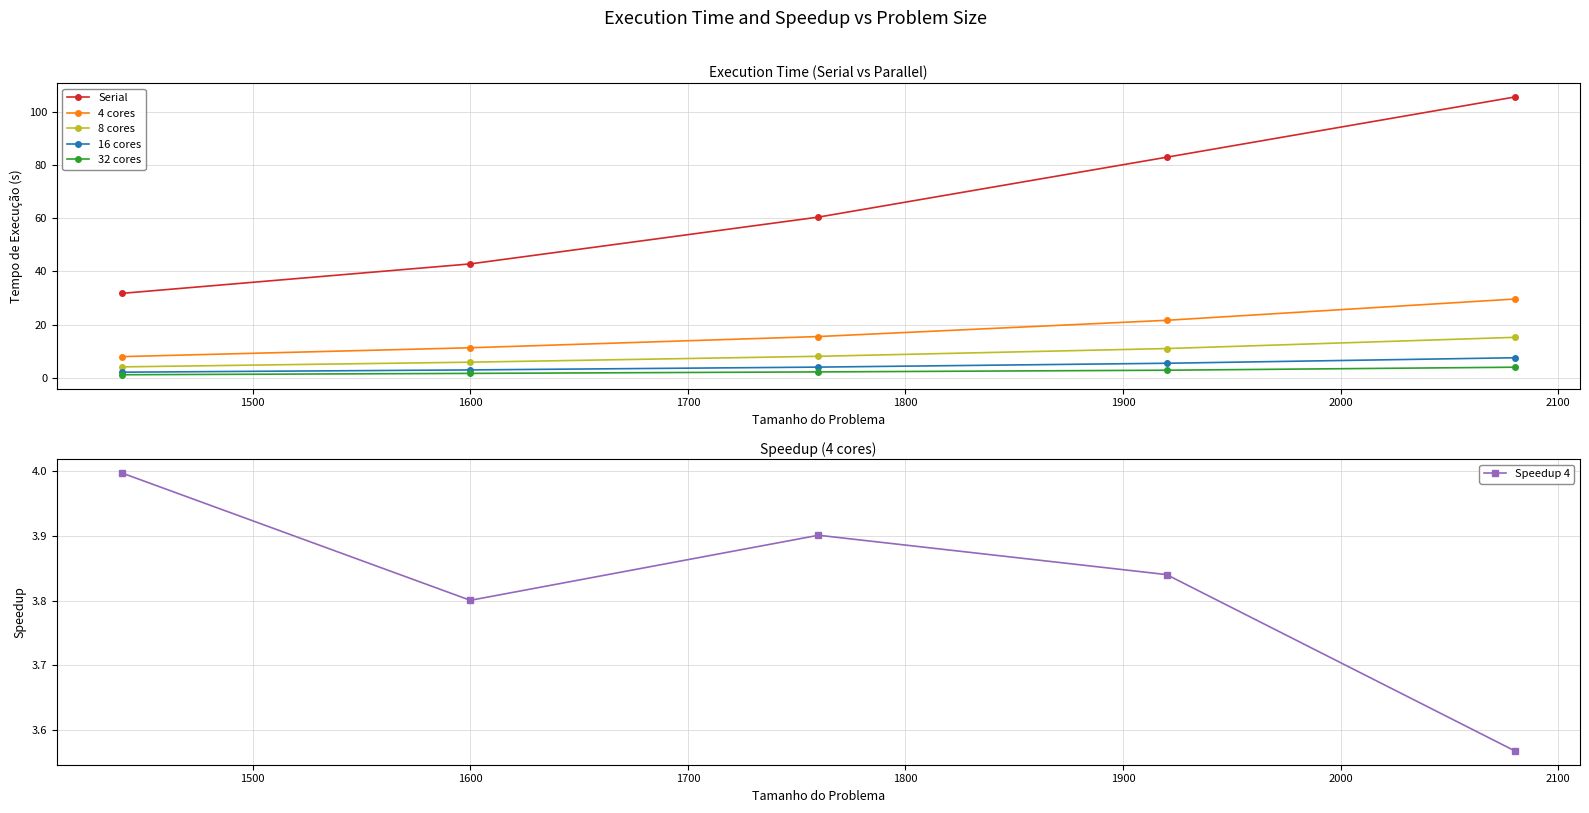

Which series has the widest spread of values?

Serial